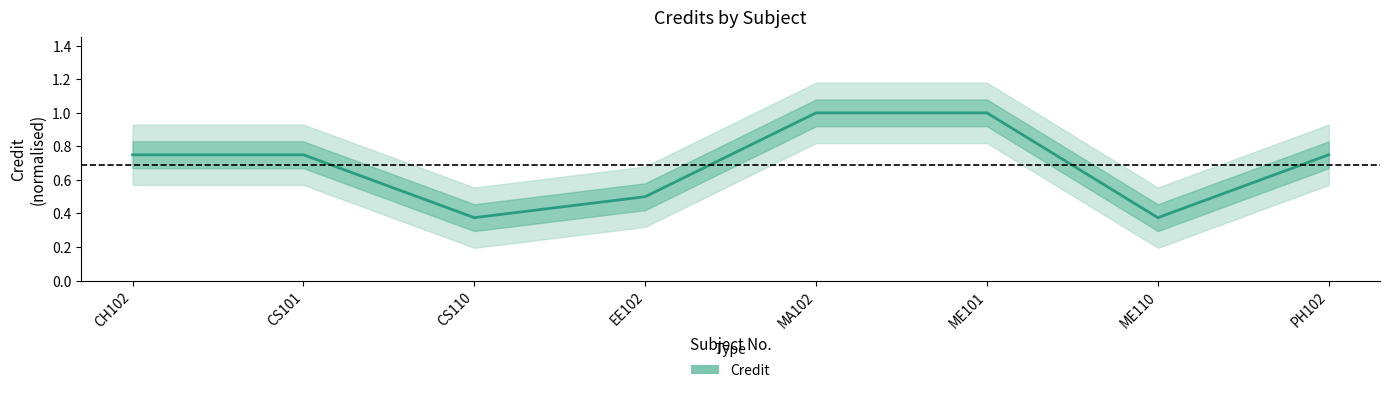

How many values are between 0 and 1?

8